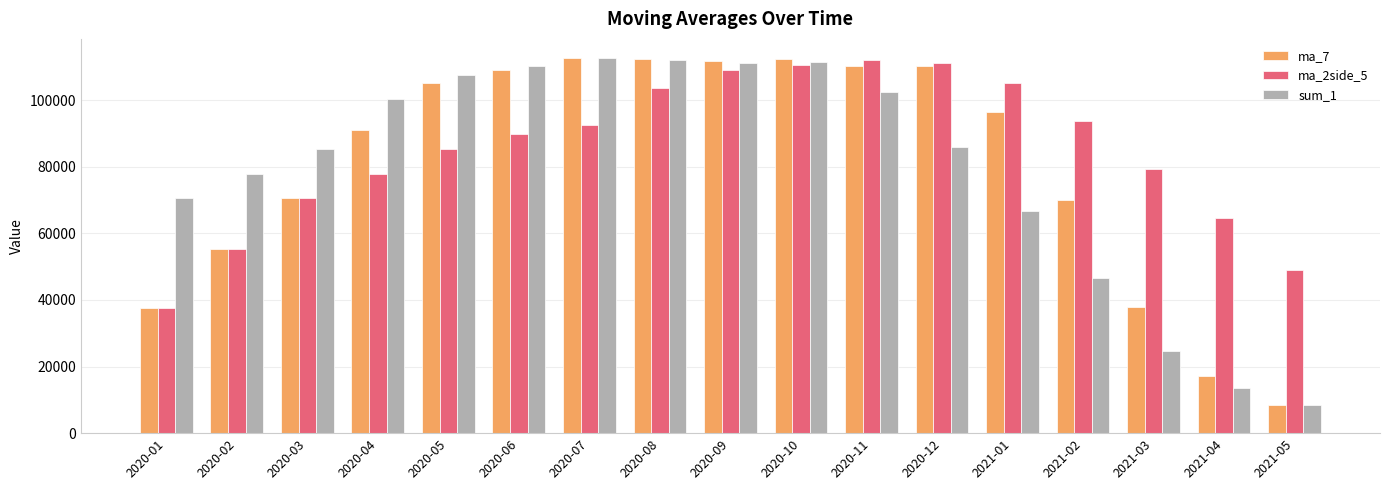

What is the value of the ma_7 bar at the 1st from the left?

37483.0